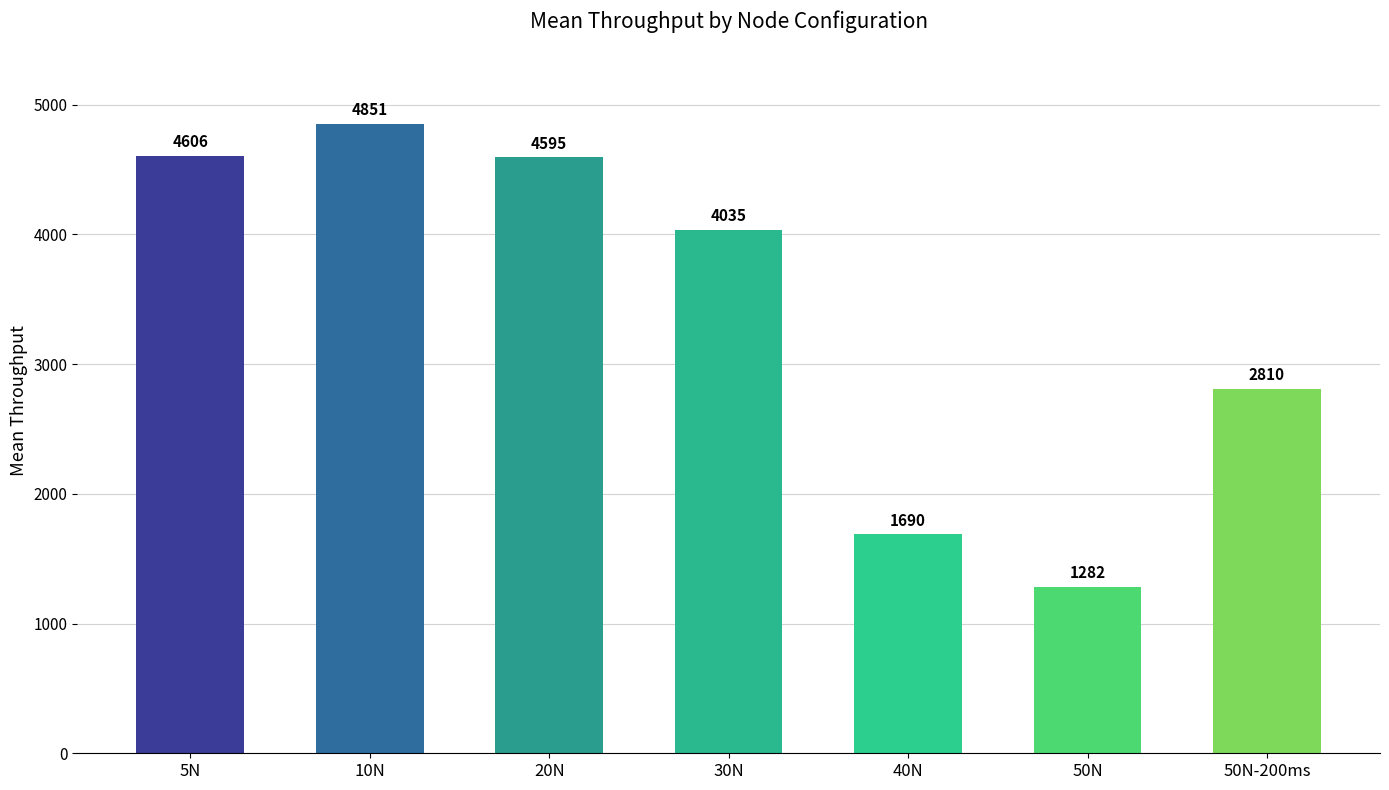

What is the difference between the second highest and second lowest values?

2916.5